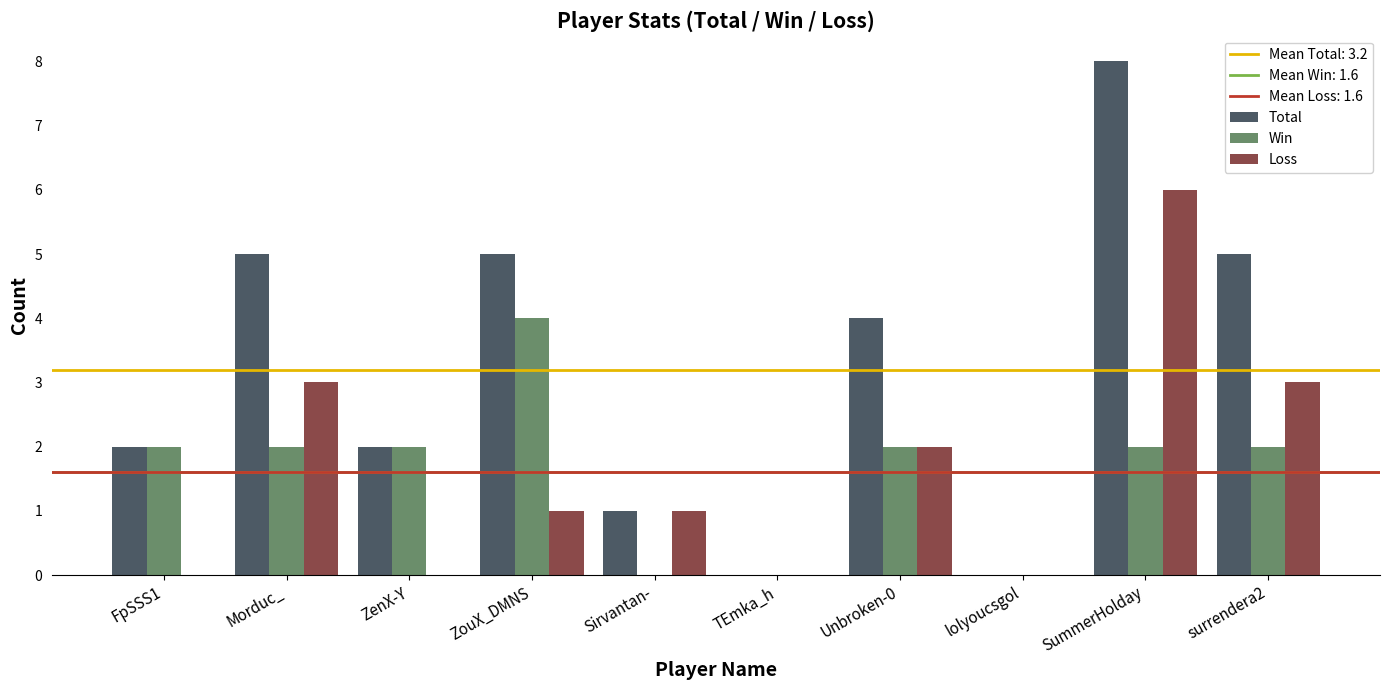

Is the value of Win at ZouX_DMNS greater than the value of Total at surrendera2?

No